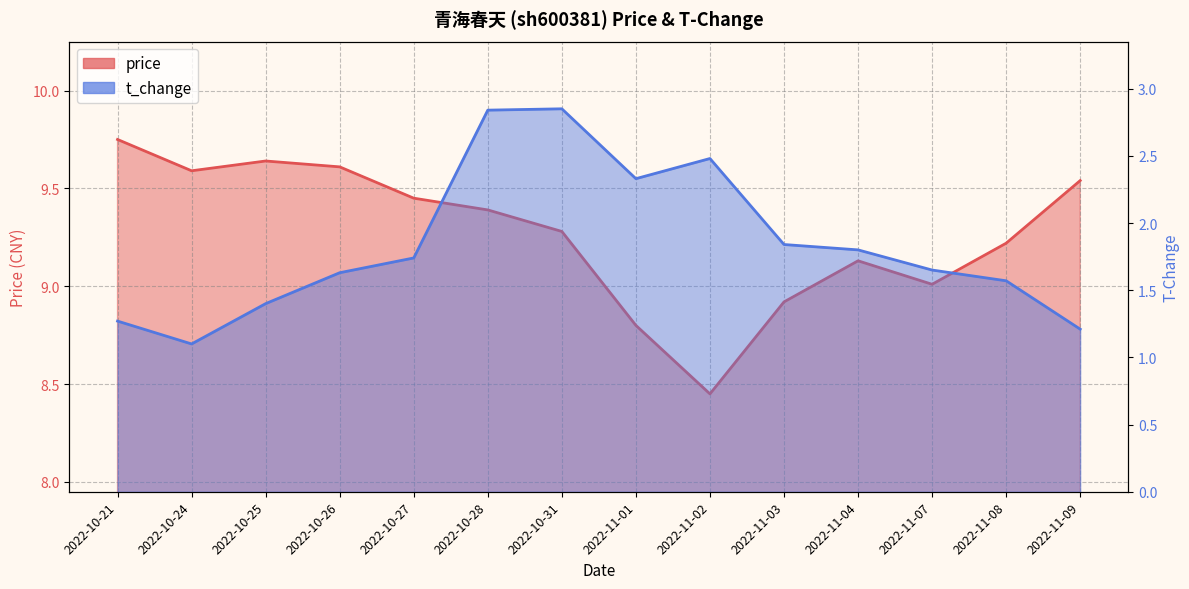

Rank the series by their maximum value, from highest to lowest.

price, t_change